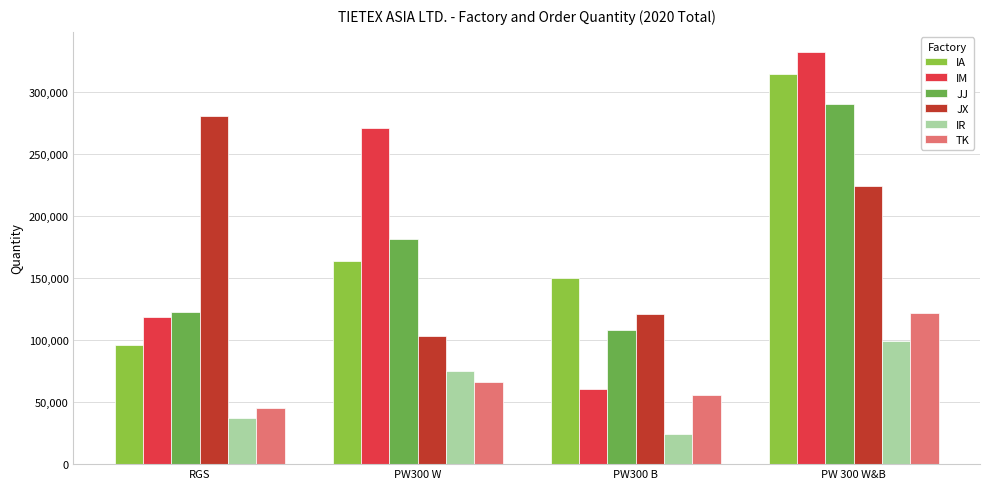

What is the difference between the highest and lowest values at RGS?

243450